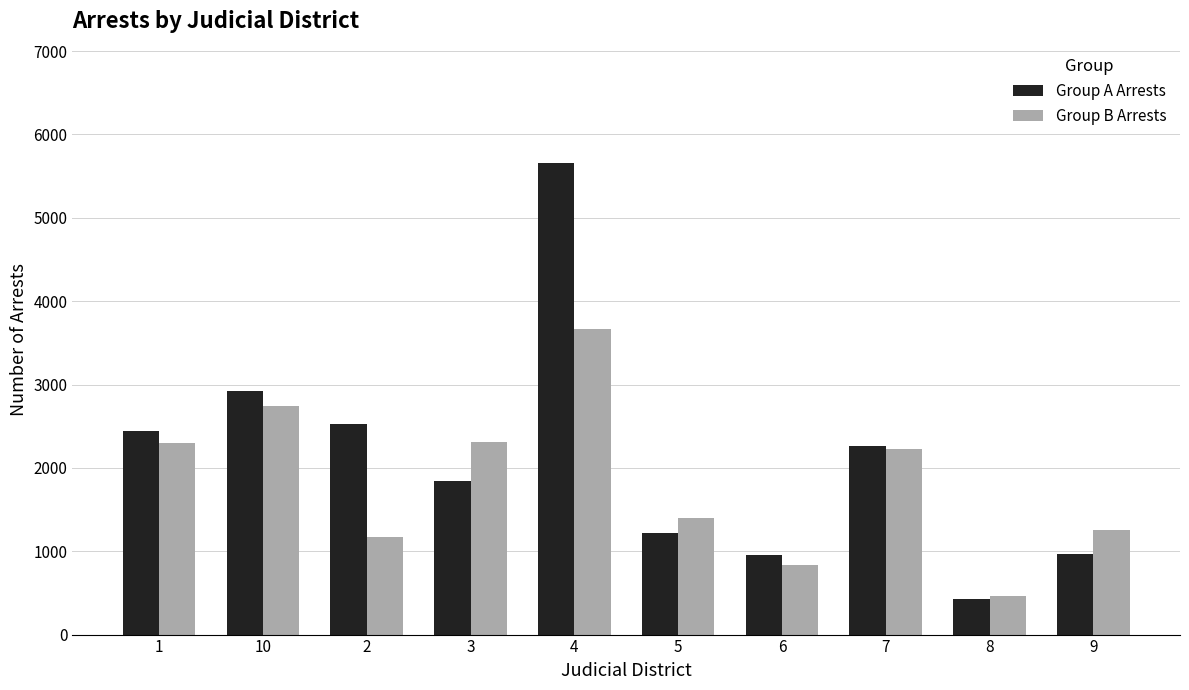

How many bars are there in each group?

2